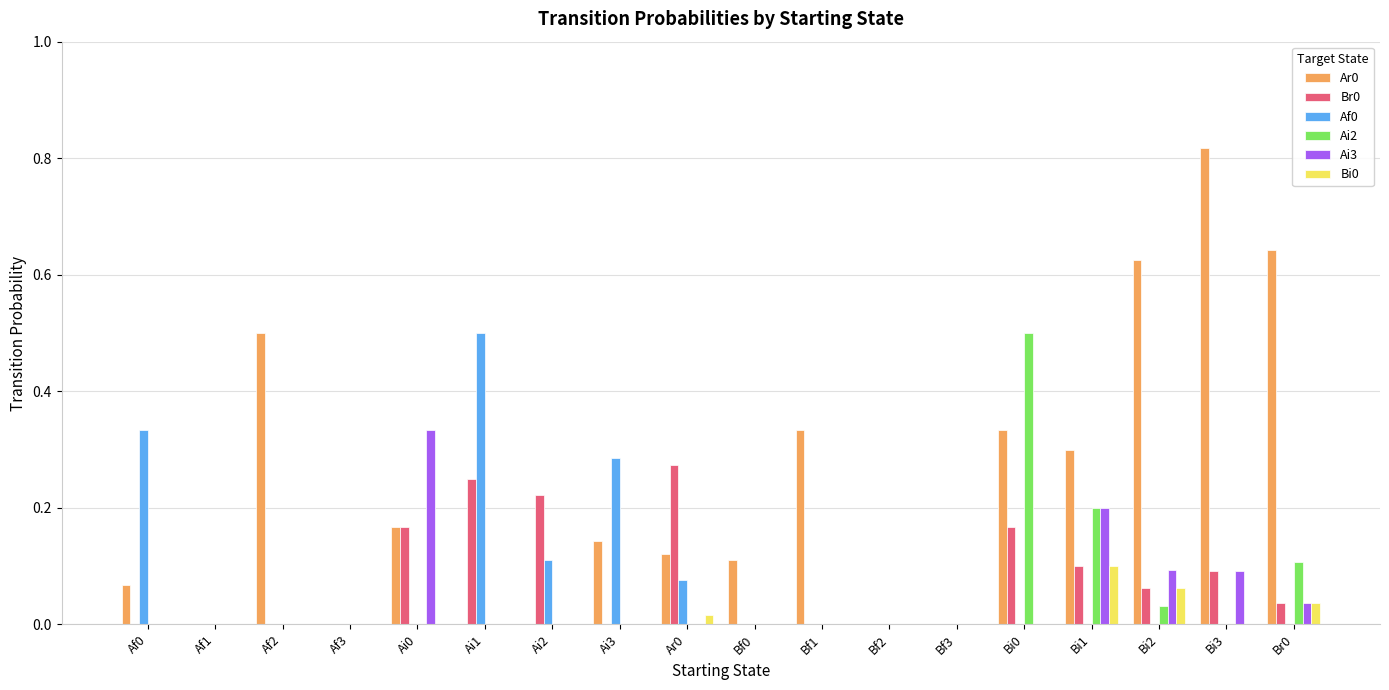

What is the maximum value for Ai2?

0.5